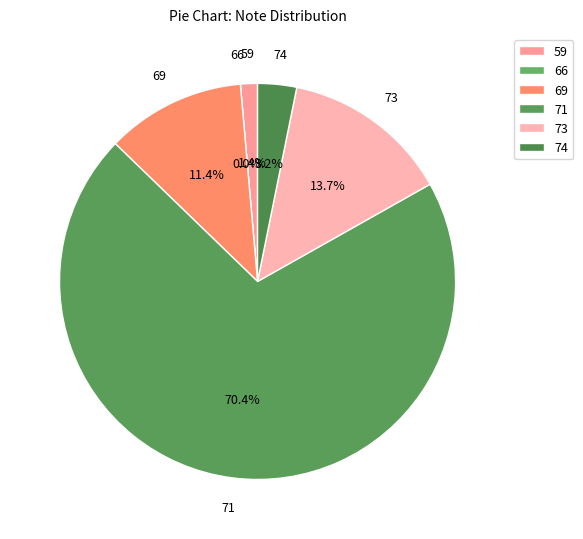

To the nearest percent, what portion does 69 represent?

11%